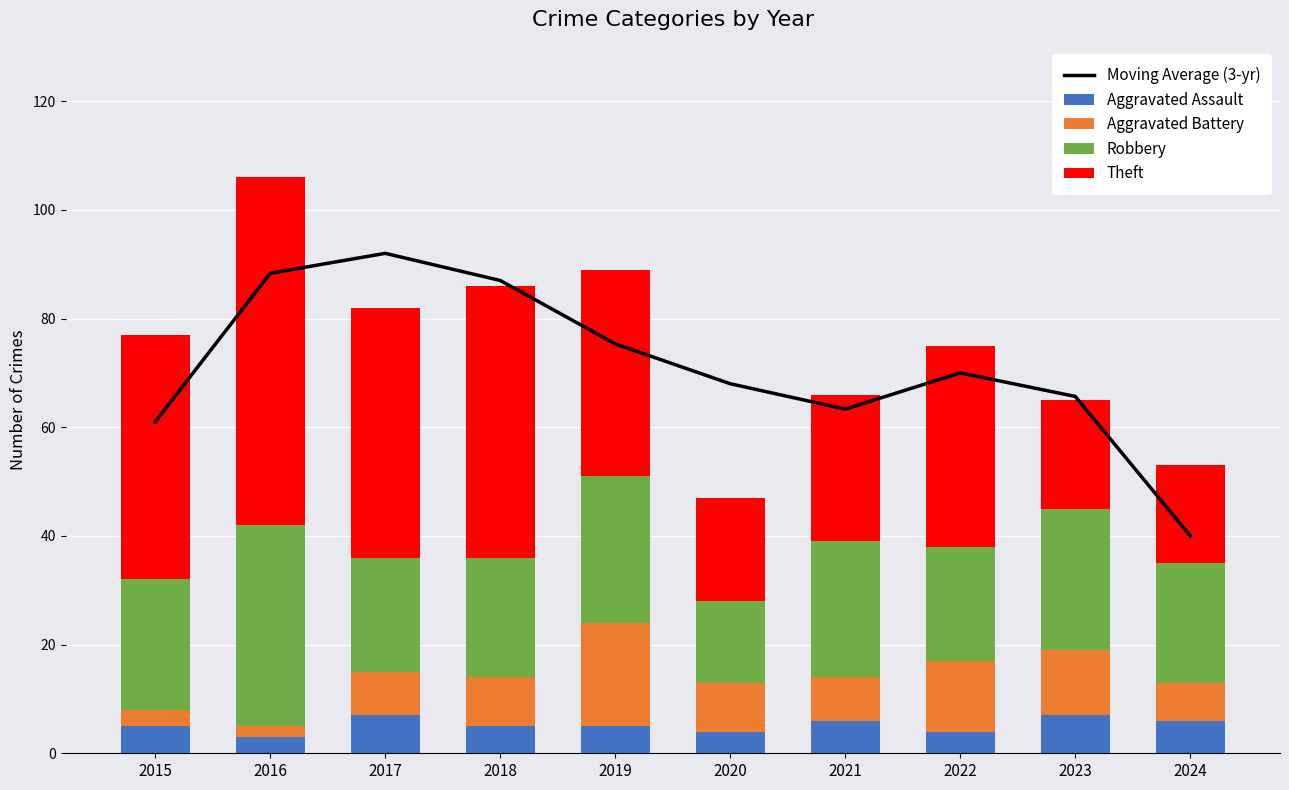

What are all the series names shown in the legend?

Moving Average (3-yr), Aggravated Assault, Aggravated Battery, Robbery, Theft